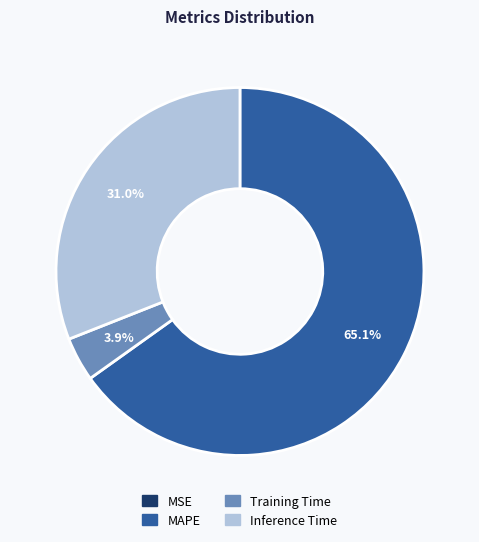

Does any single category account for the majority?

Yes